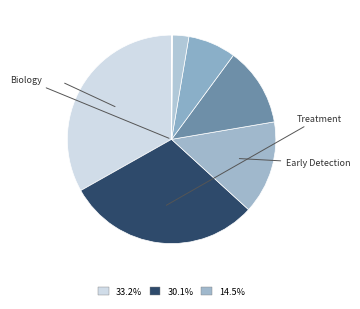

Is there a majority slice in this chart?

No